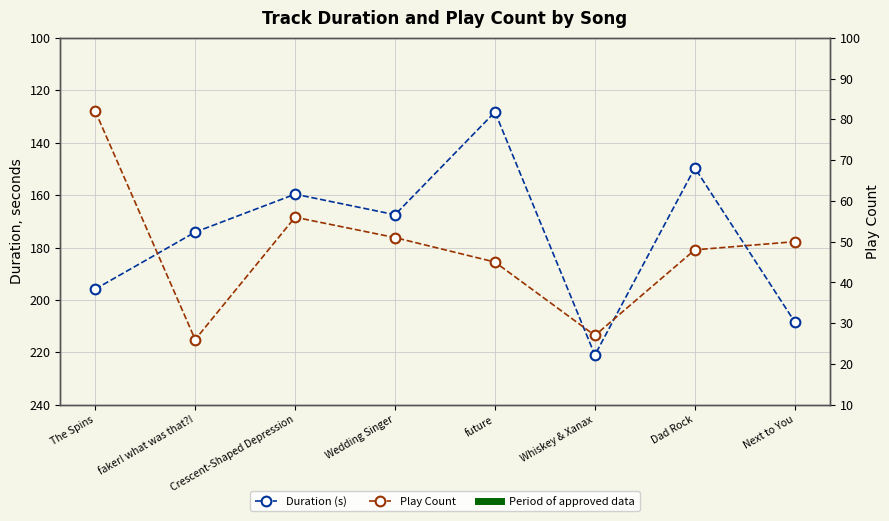

List the labels in order of Duration (s) value, largest first.

Whiskey & Xanax, Next to You, The Spins, faker! what was that?!, Wedding Singer, Crescent-Shaped Depression, Dad Rock, future